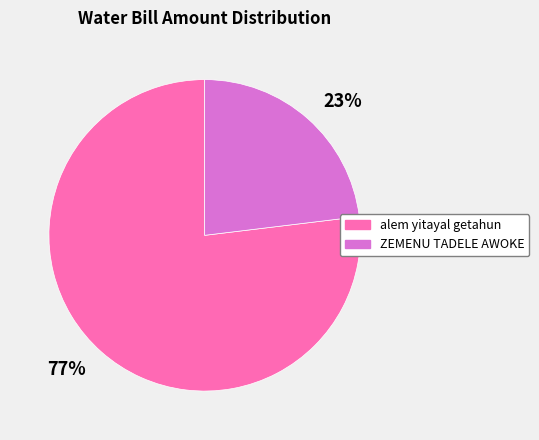

What percentage is the alem yitayal getahun slice, to the nearest percent?

77%